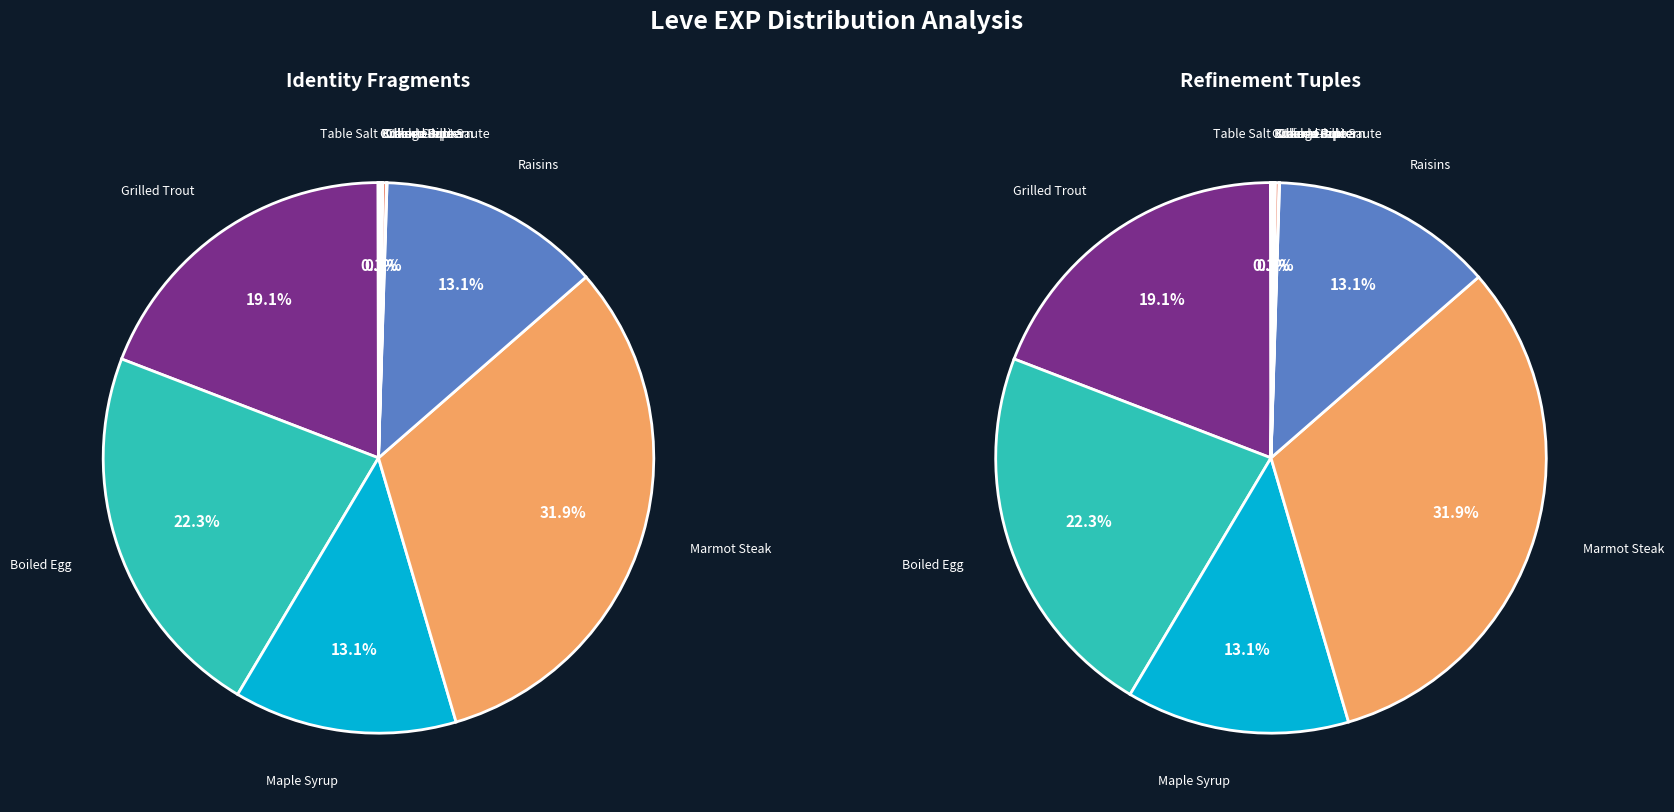

True or false: Orange Juice accounts for 9% of the total.

False